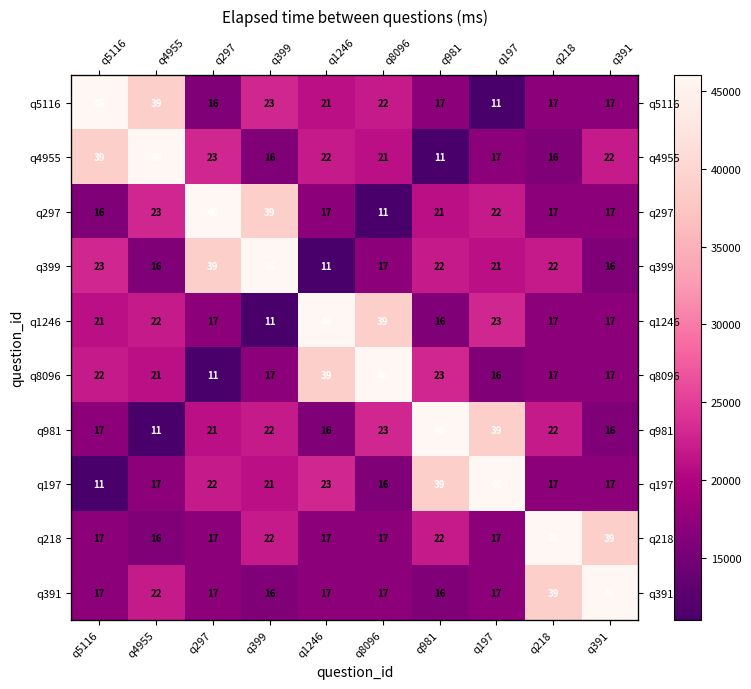

The value of q197 at q297 is 12953. True or false?

False